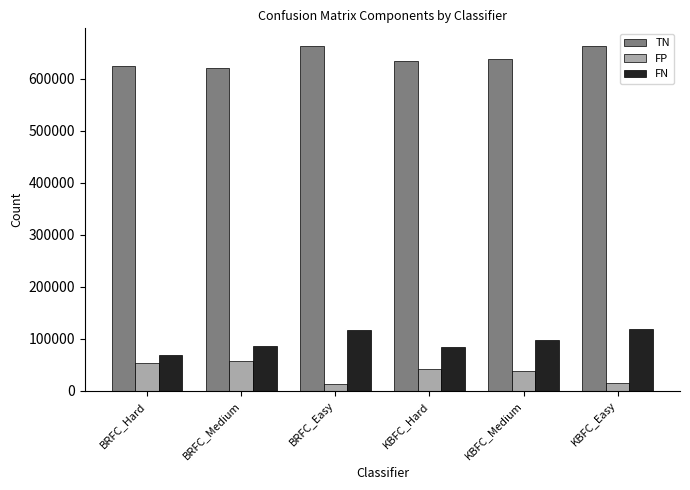

How many distinct data groups are displayed?

3